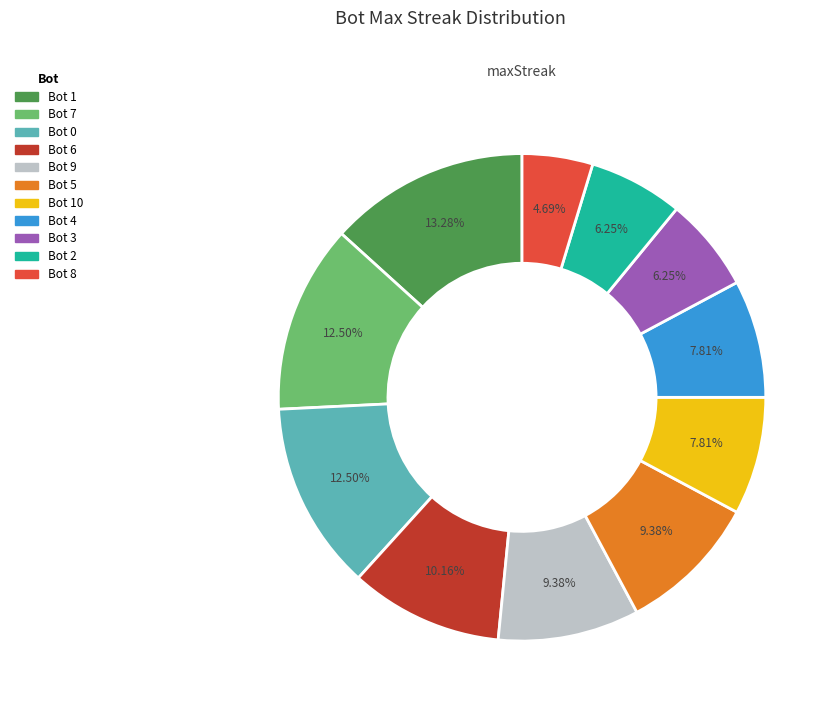

Between Bot 9 and Bot 2, which is larger?

Bot 9